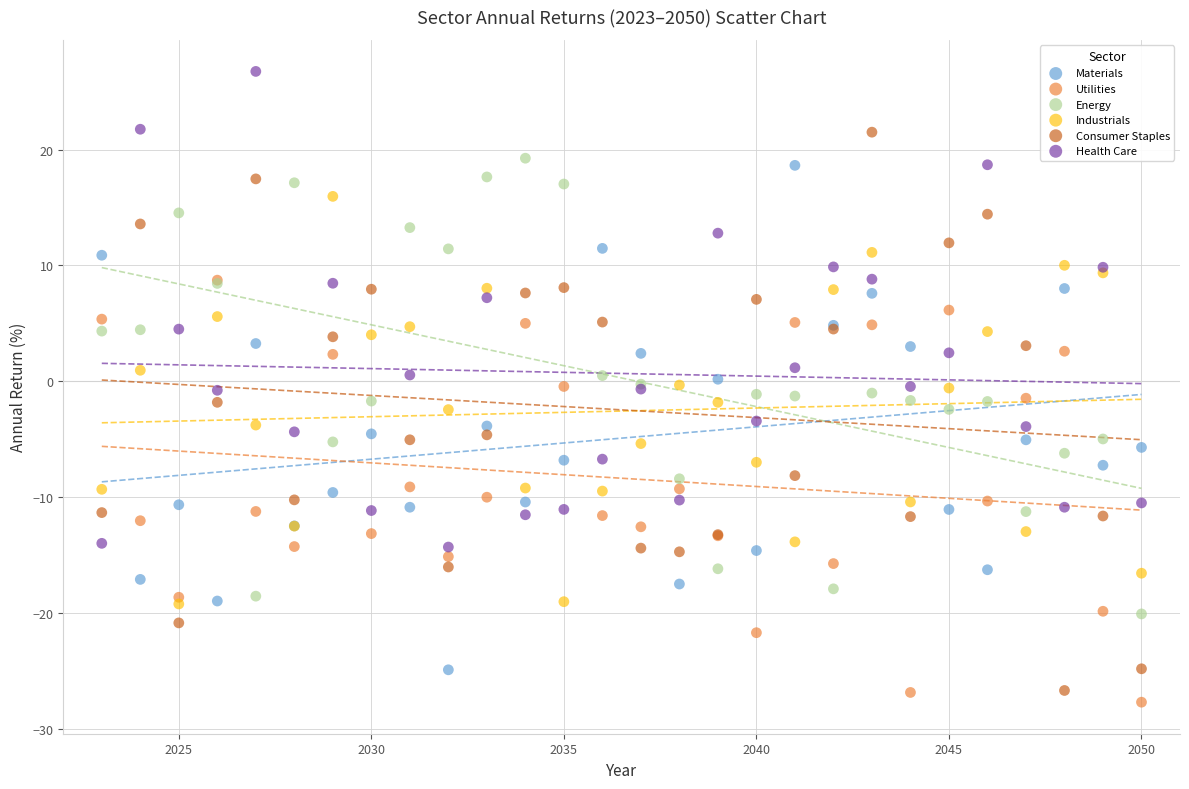

What are all the series names shown in the legend?

Materials, Utilities, Energy, Industrials, Consumer Staples, Health Care